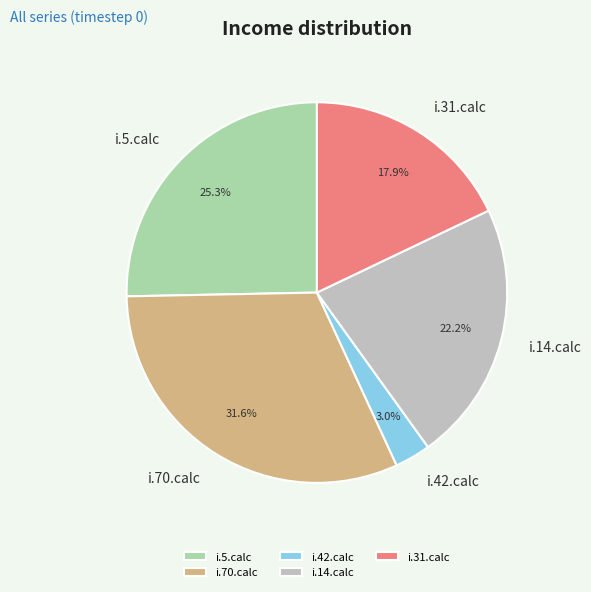

To the nearest percent, what percentage of the pie is i.70.calc?

32%